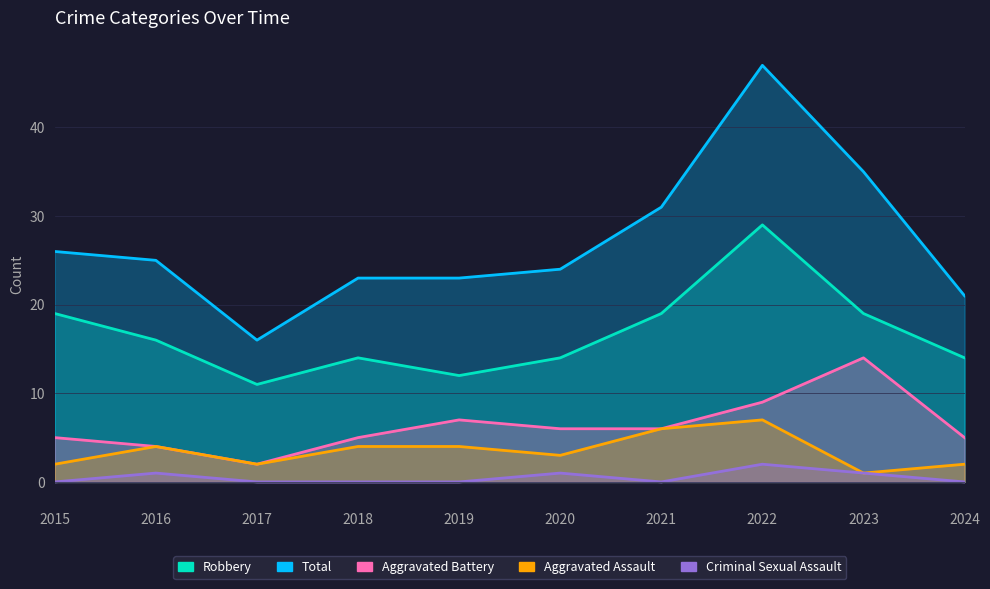

How many Aggravated Assault values are between 2 and 4?

7